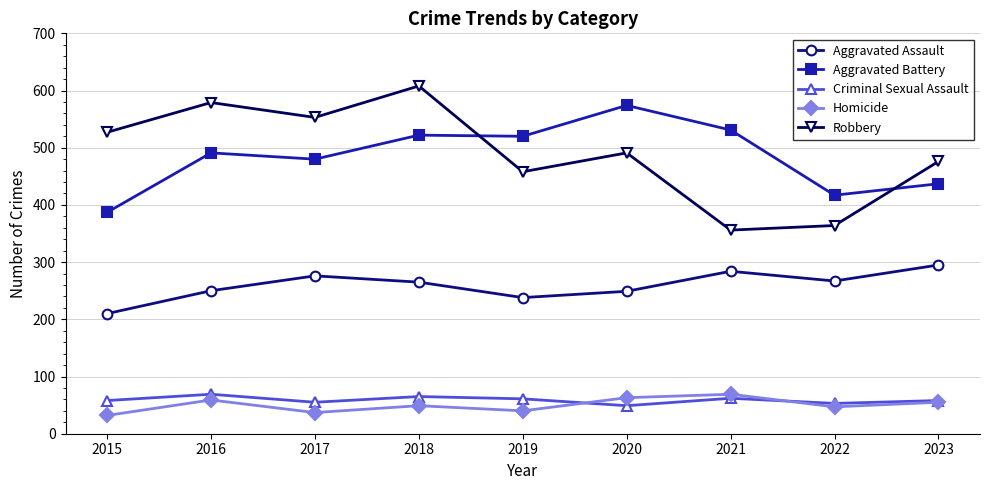

At which category does Criminal Sexual Assault reach its first local valley?

2017